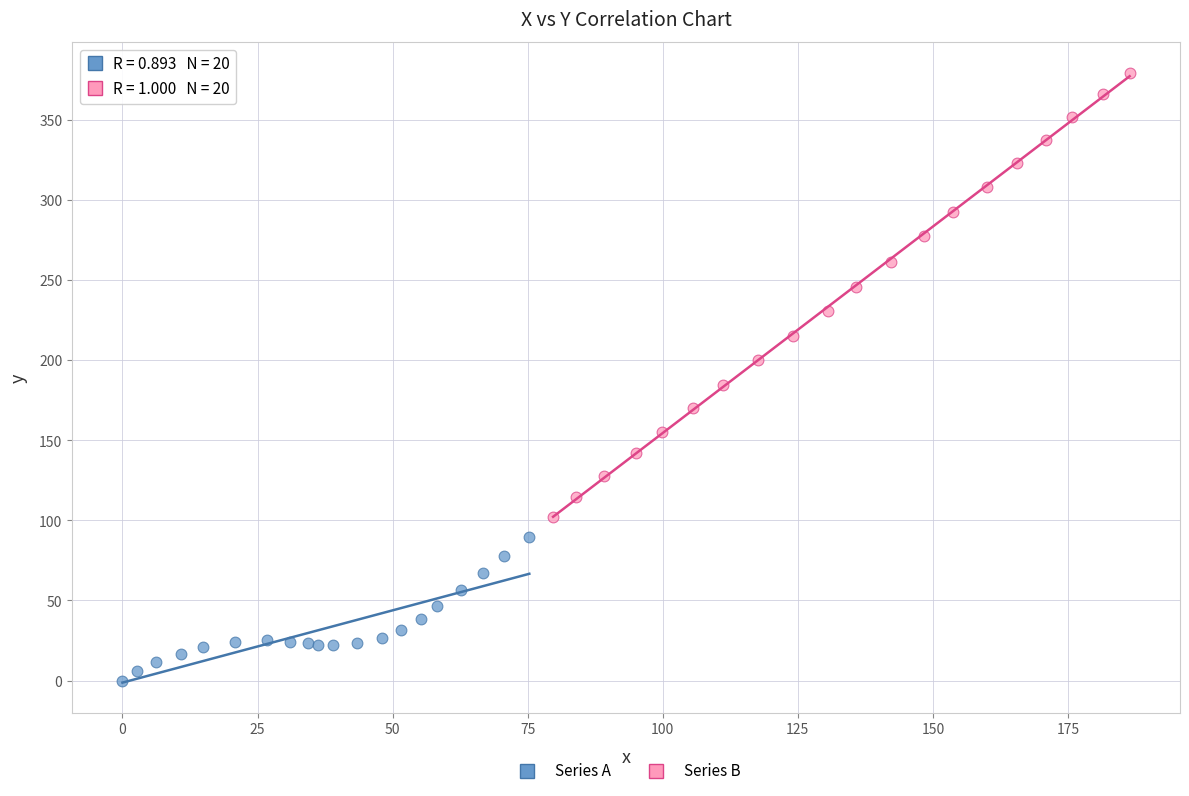

Which series has the widest spread of Y values?

Series B